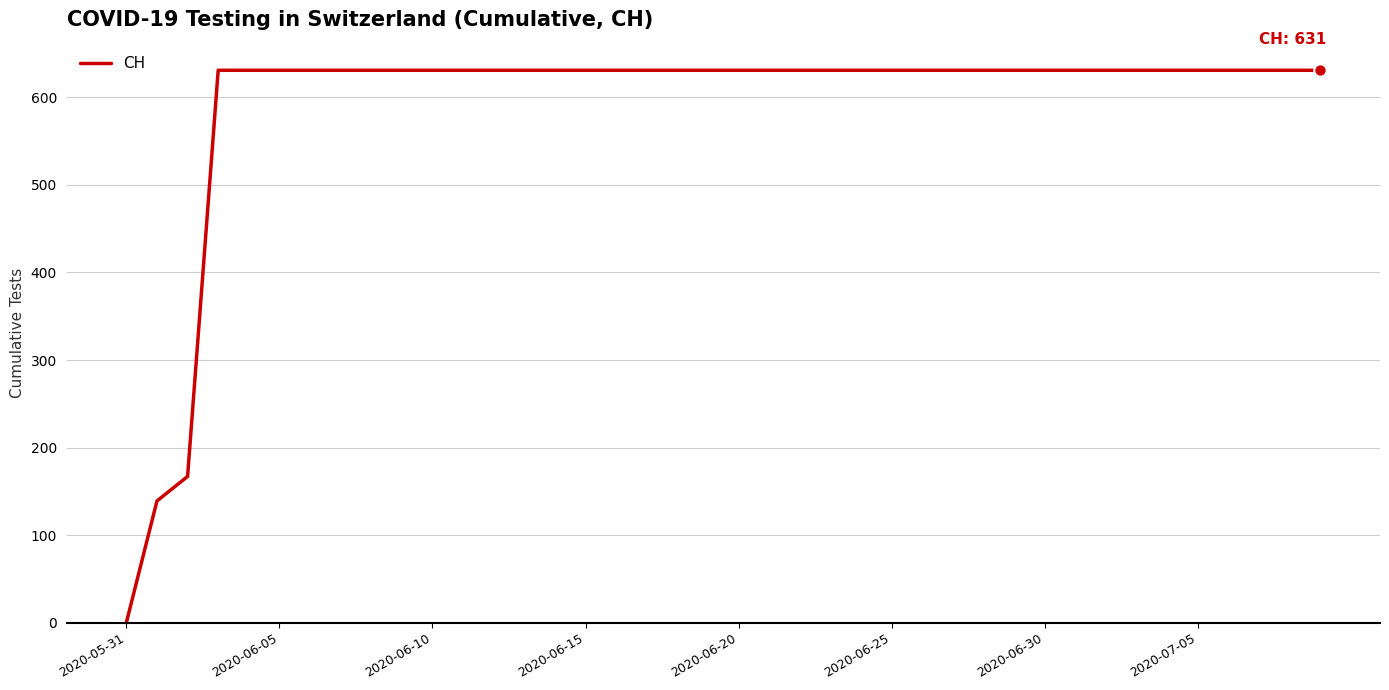

What is the greatest value displayed?

631